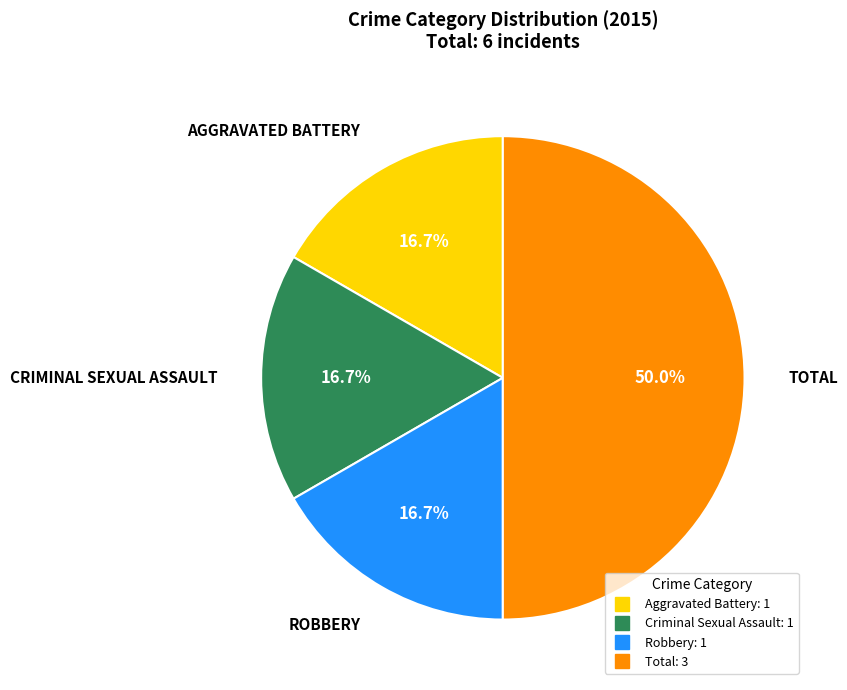

What is the largest slice in the pie chart?

Total